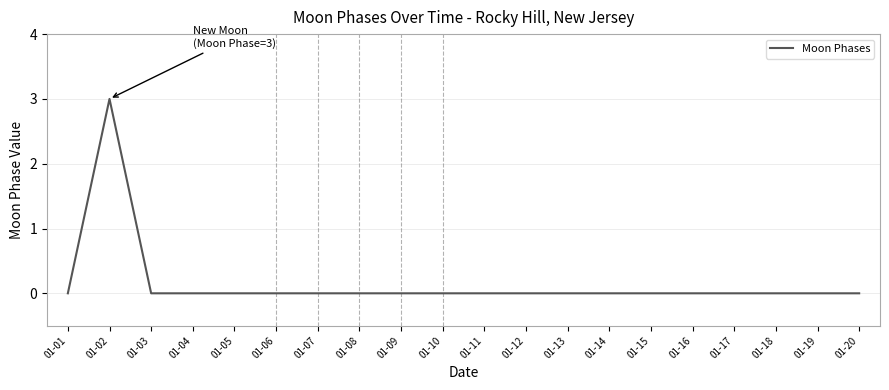

What is the difference between the maximum and second lowest values?

3